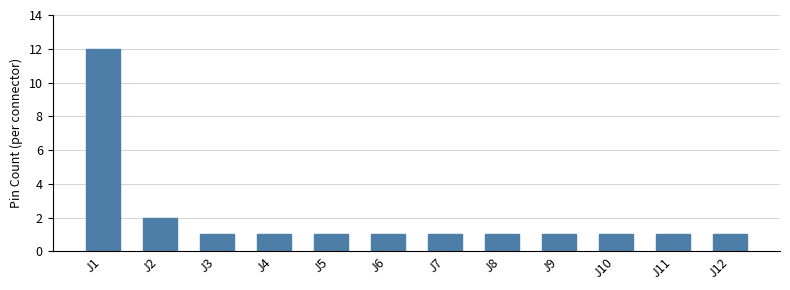

What is the maximum value shown in the chart?

12